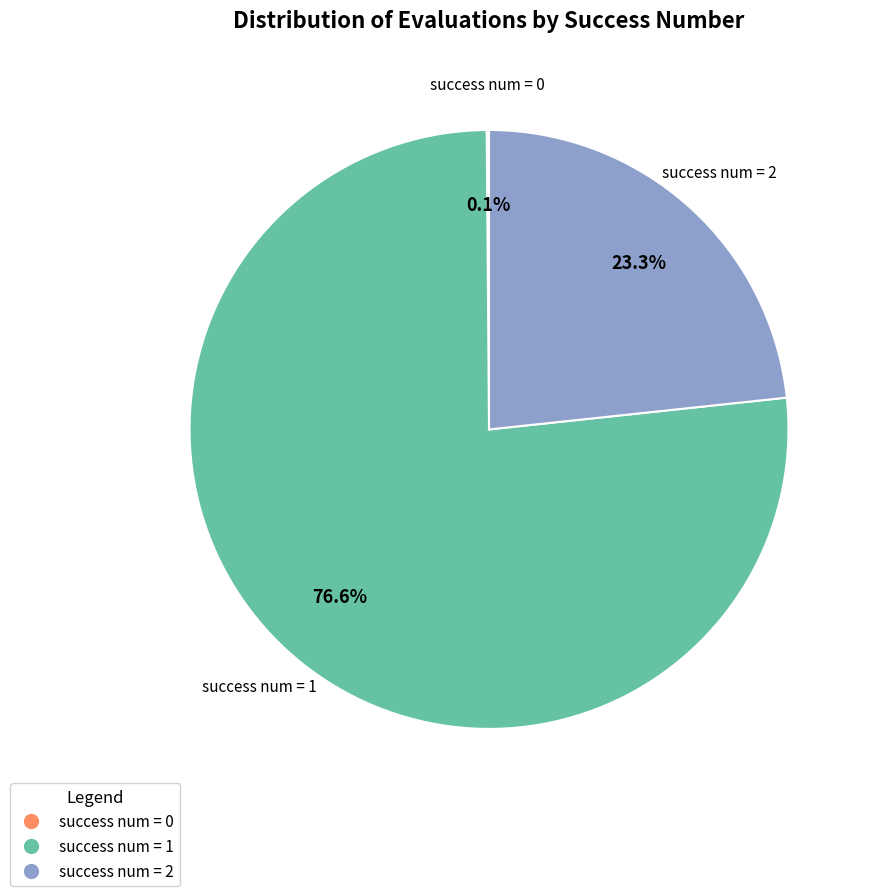

Is there any slice that represents more than half of the pie?

Yes